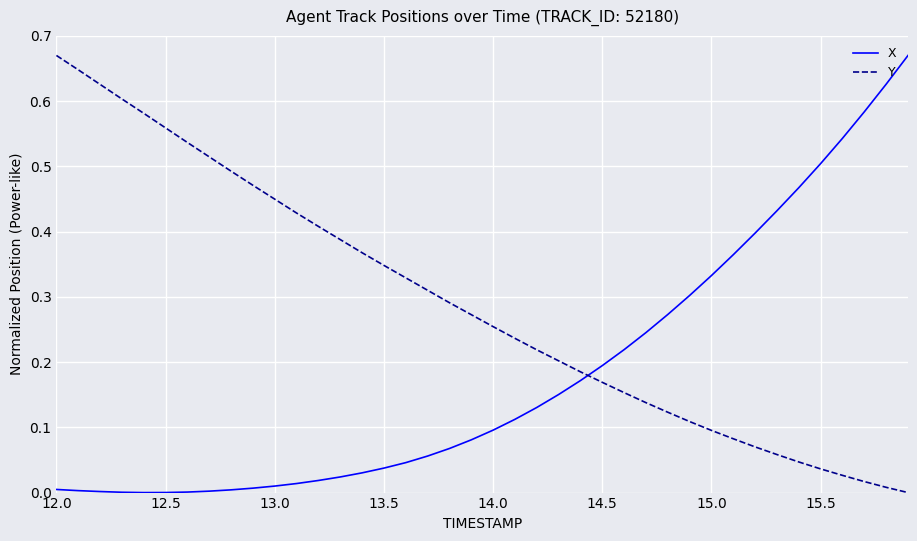

Is this an area chart (filled region under the line)?

No